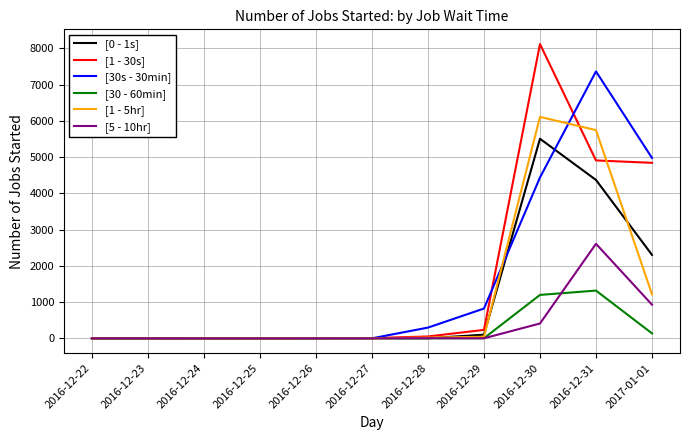

What is the sum of the [5 - 10hr] values at 2016-12-29 and 2016-12-24?

2